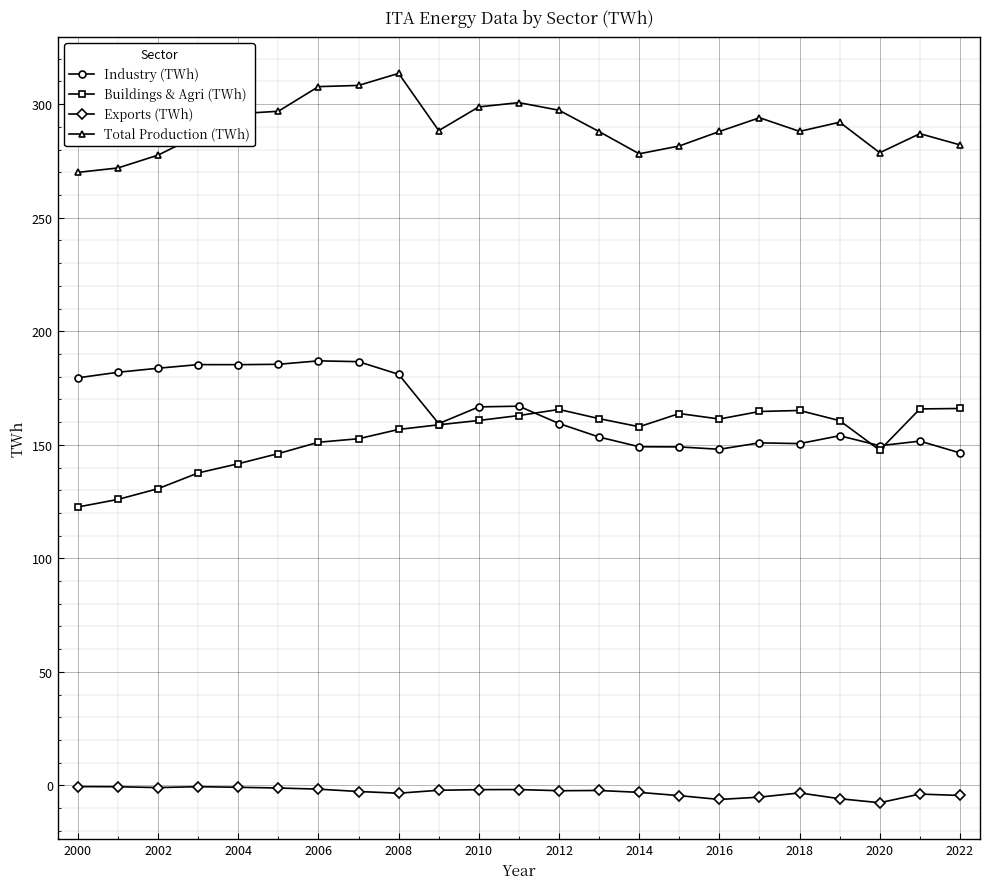

How many times do Buildings & Agri (TWh) and Industry (TWh) cross each other?

3